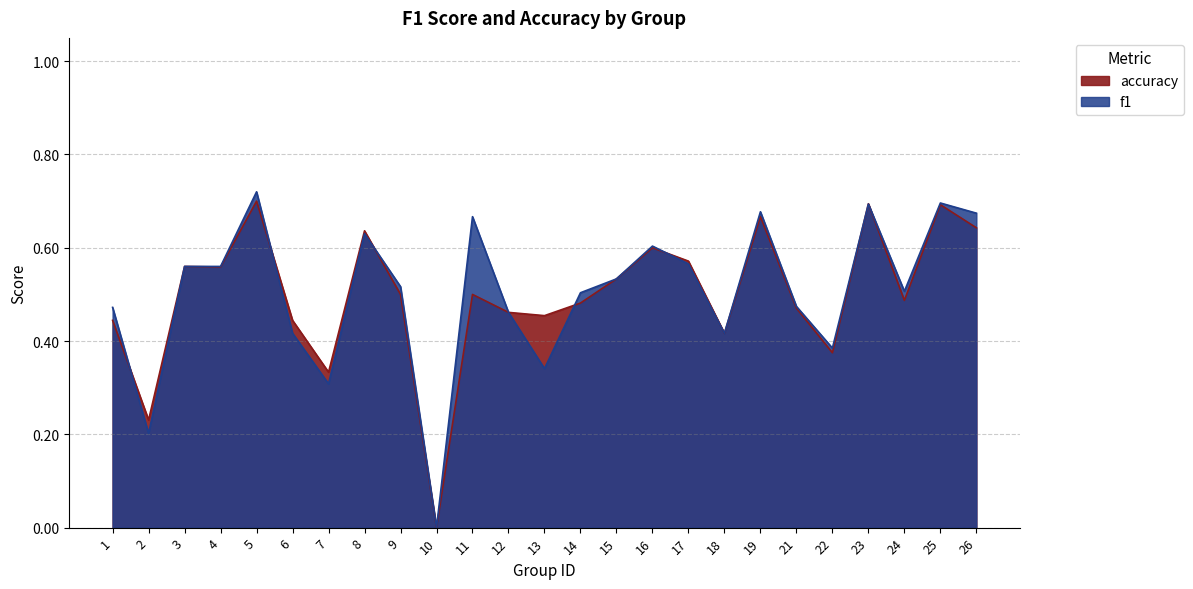

How many values in the f1 series exceed 0?

24